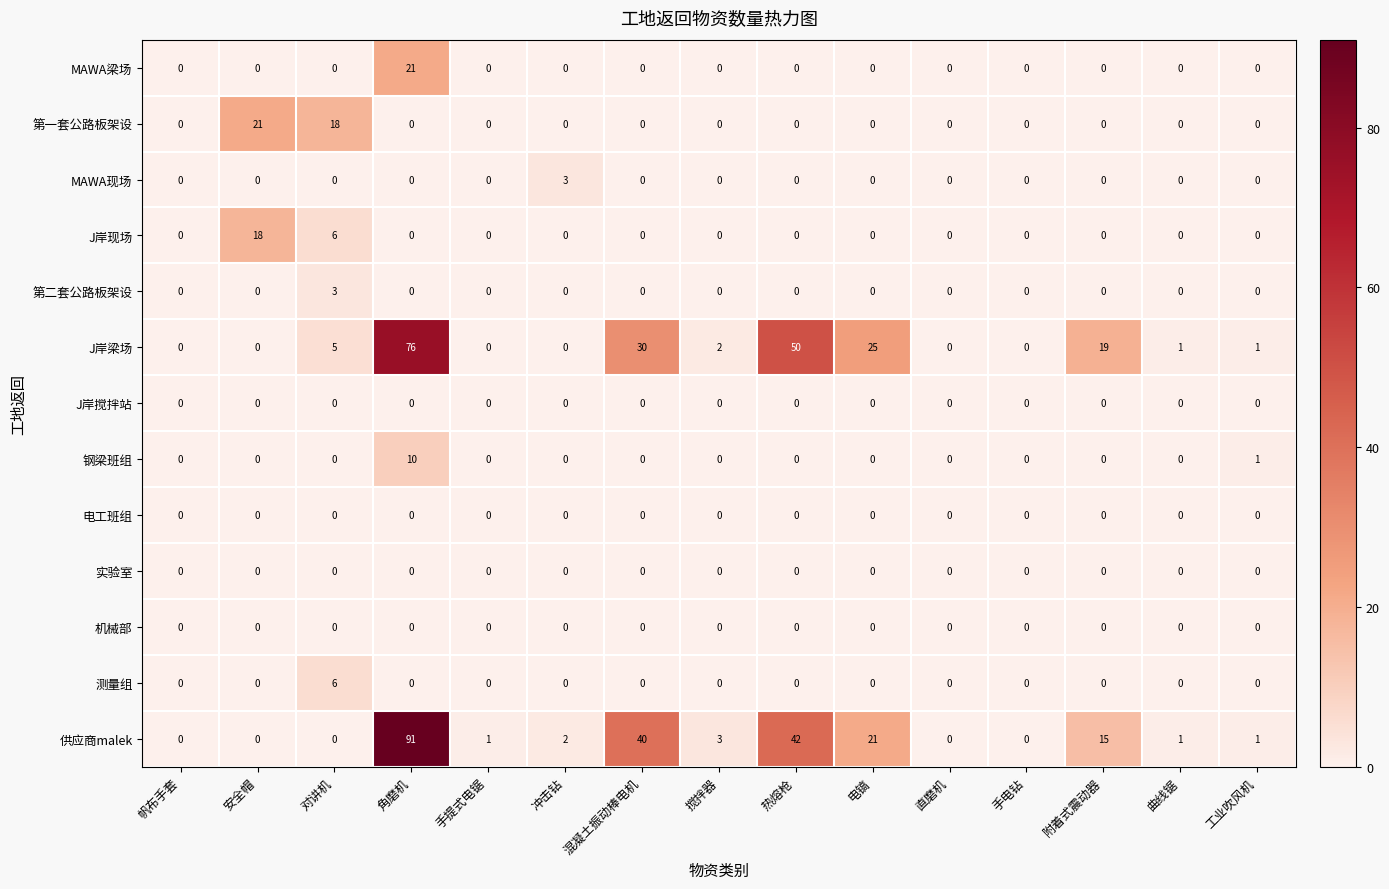

True or false: 钢梁班组 has a value of 0 at 曲线锯.

True